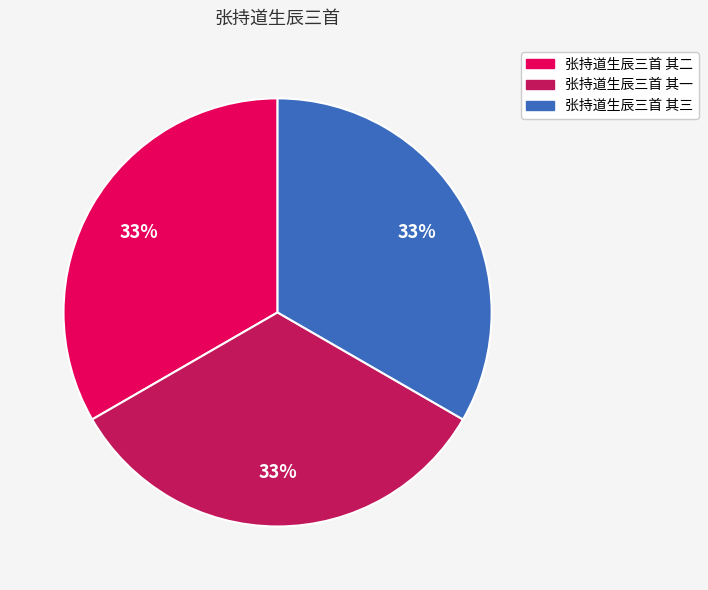

True or false: 张持道生辰三首 其三 accounts for 39% of the total.

False